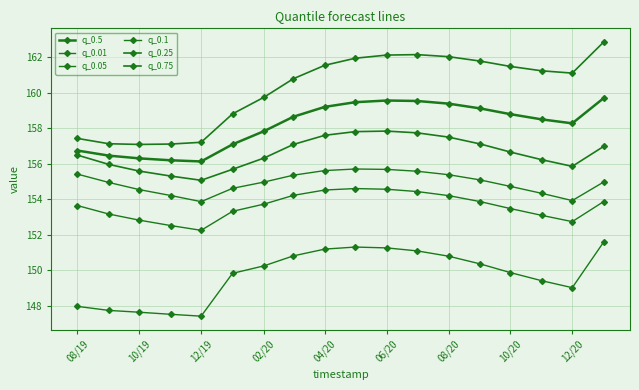

Where does the q_0.05 series first go above 153?

08/19